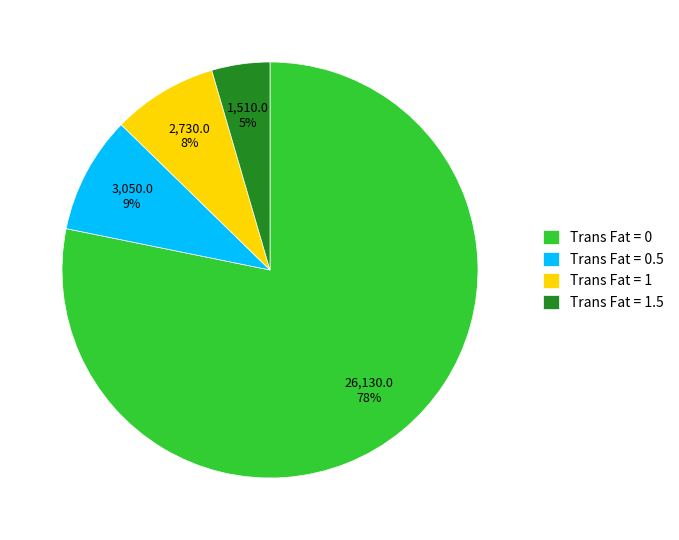

To the nearest percent, what is the average slice percentage?

25%